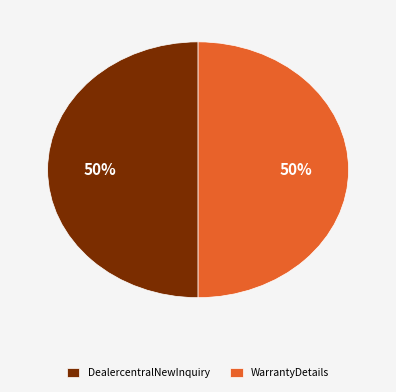

To the nearest percent, what is the combined percentage of WarrantyDetails and DealercentralNewInquiry?

100%